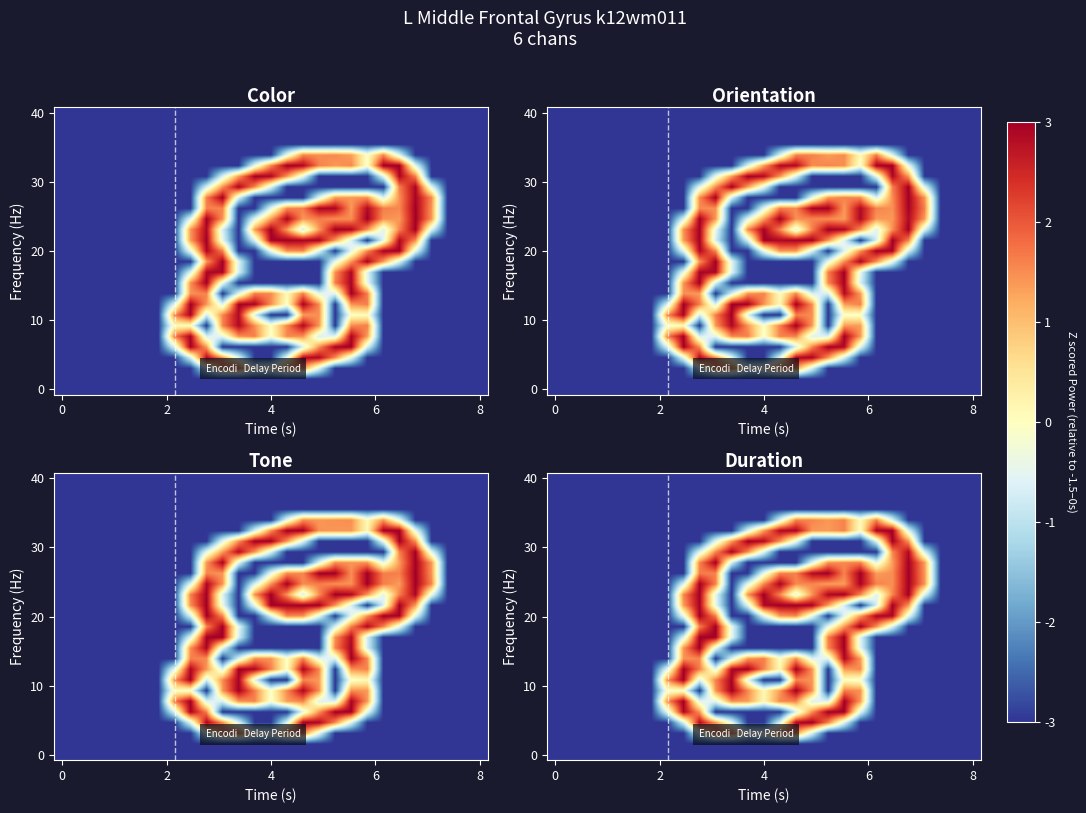

Reading left to right, list all the values displayed in this chart.

row_0: 0.0	0.0	0.0	0.0	0.0	0.0	0.0	0.0	0.0	0.0	0.0	0.0	0.0	0.0	0.0	0.0	0.0	0.0	0.0	0.0	0.0	0.0	0.0	0.0	0.0	0.0	0.0
row_1: 0.0	0.0	0.0	0.0	0.0	0.0	0.0	0.0	0.0	0.0	0.0	0.0	0.0	0.0	0.0	0.0	0.0	0.0	0.0	0.0	0.0	0.0	0.0	0.0	0.0	0.0	0.0
row_2: 0.0	0.0	0.0	0.0	0.0	0.0	0.0	0.0	0.0	0.0	0.0	0.0	0.0	0.0	0.0	0.0	0.0	0.0	0.0	0.0	0.0	0.0	0.0	0.0	0.0	0.0	0.0
row_3: 0.0	0.0	0.0	0.0	0.0	0.0	0.0	0.0	0.0	0.0	0.0	0.0	0.0	0.0	0.0	0.0	0.0	0.0	0.0	0.0	0.0	0.0	0.0	0.0	0.0	0.0	0.0
row_4: 0.0	0.0	0.0	0.0	0.0	0.0	0.0	0.0	0.0	0.0	0.0	0.0	0.0	0.0	0.8	1.5	1.5	1.5	1.5	1.0	1.5	0.8	0.0	0.0	0.0	0.0	0.0
row_5: 0.0	0.0	0.0	0.0	0.0	0.0	0.0	0.0	0.0	0.0	0.0	0.0	0.8	1.5	2.0	2.0	1.5	1.5	1.5	1.0	2.0	2.0	0.8	0.0	0.0	0.0	0.0
row_6: 0.0	0.0	0.0	0.0	0.0	0.0	0.0	0.0	0.0	0.0	0.8	1.5	2.0	2.0	1.5	0.9	0.0	0.0	0.0	0.0	0.8	2.0	1.5	0.0	0.0	0.0	0.0
row_7: 0.0	0.0	0.0	0.0	0.0	0.0	0.0	0.0	0.0	0.8	1.5	2.0	1.5	0.8	0.0	0.0	0.0	0.0	0.0	0.0	0.0	1.5	2.0	0.8	0.0	0.0	0.0
row_8: 0.0	0.0	0.0	0.0	0.0	0.0	0.0	0.0	0.0	1.5	2.0	0.8	0.0	0.0	0.0	0.0	0.8	1.5	1.5	1.5	0.9	1.5	2.0	1.5	0.0	0.0	0.0
row_9: 0.0	0.0	0.0	0.0	0.0	0.0	0.0	0.0	0.0	1.5	1.5	0.0	0.0	0.9	1.5	1.5	2.0	2.0	1.5	2.0	1.5	1.5	2.0	1.5	0.0	0.0	0.0
row_10: 0.0	0.0	0.0	0.0	0.0	0.0	0.0	0.0	0.8	2.0	1.5	0.0	0.8	1.5	2.0	1.5	1.5	1.5	1.5	2.0	1.5	1.5	2.0	1.5	0.0	0.0	0.0
row_11: 0.0	0.0	0.0	0.0	0.0	0.0	0.0	0.0	1.5	2.0	0.8	0.0	1.5	2.0	1.5	0.9	1.5	2.0	2.0	1.5	0.8	1.5	2.0	0.8	0.0	0.0	0.0
row_12: 0.0	0.0	0.0	0.0	0.0	0.0	0.0	0.0	1.5	2.0	0.9	0.0	0.8	2.0	2.0	2.0	2.0	1.5	0.8	0.0	0.8	2.0	1.5	0.0	0.0	0.0	0.0
row_13: 0.0	0.0	0.0	0.0	0.0	0.0	0.0	0.0	0.9	2.0	1.5	0.0	0.0	0.8	1.5	1.5	0.9	0.0	0.8	1.5	2.0	2.0	0.9	0.0	0.0	0.0	0.0
row_14: 0.0	0.0	0.0	0.0	0.0	0.0	0.0	0.0	0.0	1.5	2.0	0.8	0.0	0.0	0.0	0.0	0.0	0.8	1.5	2.0	1.5	0.8	0.0	0.0	0.0	0.0	0.0
row_15: 0.0	0.0	0.0	0.0	0.0	0.0	0.0	0.0	0.8	2.0	2.0	0.8	0.0	0.0	0.0	0.0	0.0	1.5	2.0	0.8	0.0	0.0	0.0	0.0	0.0	0.0	0.0
row_16: 0.0	0.0	0.0	0.0	0.0	0.0	0.0	0.0	1.5	2.0	0.9	0.0	0.0	0.0	0.0	0.0	0.0	1.5	2.0	0.8	0.0	0.0	0.0	0.0	0.0	0.0	0.0
row_17: 0.0	0.0	0.0	0.0	0.0	0.0	0.0	0.0	1.5	1.5	0.0	0.8	1.5	1.5	1.0	1.5	0.8	0.8	2.0	1.5	0.0	0.0	0.0	0.0	0.0	0.0	0.0
row_18: 0.0	0.0	0.0	0.0	0.0	0.0	0.0	0.8	2.0	1.5	0.8	2.0	2.0	1.5	1.0	2.0	1.5	0.0	1.5	1.5	0.0	0.0	0.0	0.0	0.0	0.0	0.0
row_19: 0.0	0.0	0.0	0.0	0.0	0.0	0.0	1.5	2.0	0.8	1.5	2.0	0.9	0.0	0.0	1.5	1.5	0.0	1.0	1.0	0.0	0.0	0.0	0.0	0.0	0.0	0.0
row_20: 0.0	0.0	0.0	0.0	0.0	0.0	0.0	1.0	1.0	0.0	1.5	2.0	1.5	1.0	1.5	2.0	1.5	0.0	1.5	1.5	0.0	0.0	0.0	0.0	0.0	0.0	0.0
row_21: 0.0	0.0	0.0	0.0	0.0	0.0	0.0	1.5	2.0	0.8	0.8	1.5	1.5	1.0	1.5	1.5	0.8	0.8	2.0	1.5	0.0	0.0	0.0	0.0	0.0	0.0	0.0
row_22: 0.0	0.0	0.0	0.0	0.0	0.0	0.0	0.8	2.0	1.5	0.0	0.0	0.0	0.0	0.0	0.8	1.5	2.0	2.0	0.8	0.0	0.0	0.0	0.0	0.0	0.0	0.0
row_23: 0.0	0.0	0.0	0.0	0.0	0.0	0.0	0.0	0.8	2.0	1.5	0.9	0.0	0.0	0.8	2.0	2.0	1.5	0.8	0.0	0.0	0.0	0.0	0.0	0.0	0.0	0.0
row_24: 0.0	0.0	0.0	0.0	0.0	0.0	0.0	0.0	0.0	0.9	1.5	1.5	1.0	1.0	1.5	1.5	0.8	0.0	0.0	0.0	0.0	0.0	0.0	0.0	0.0	0.0	0.0
row_25: 0.0	0.0	0.0	0.0	0.0	0.0	0.0	0.0	0.0	0.0	0.0	0.0	0.0	0.0	0.0	0.0	0.0	0.0	0.0	0.0	0.0	0.0	0.0	0.0	0.0	0.0	0.0
row_26: 0.0	0.0	0.0	0.0	0.0	0.0	0.0	0.0	0.0	0.0	0.0	0.0	0.0	0.0	0.0	0.0	0.0	0.0	0.0	0.0	0.0	0.0	0.0	0.0	0.0	0.0	0.0